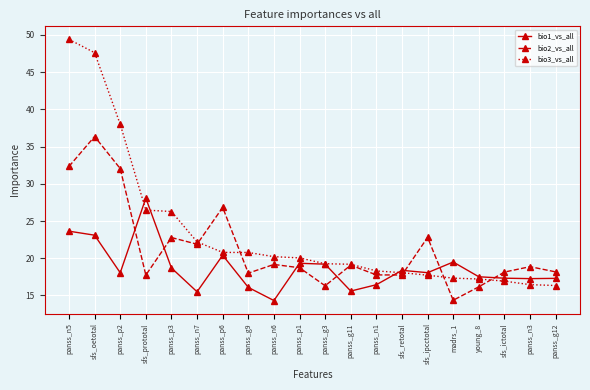

Which series has the largest total across all categories?

bio3_vs_all